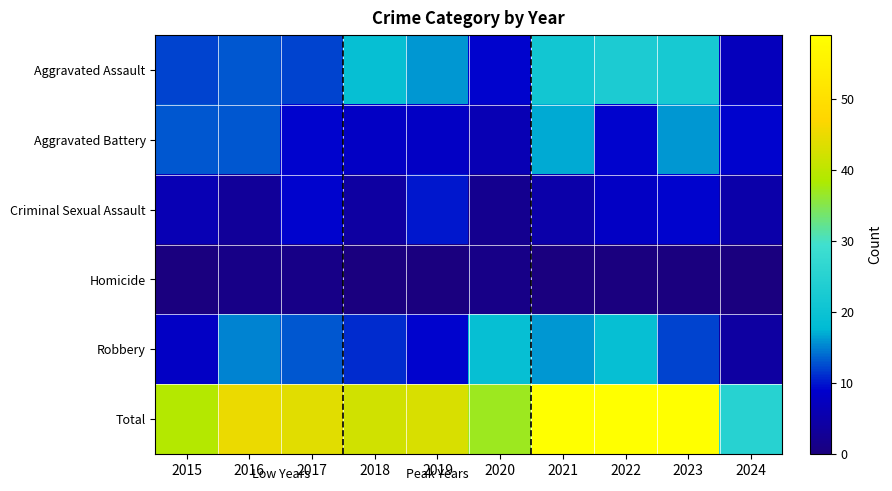

Which label corresponds to the largest value in the chart?

2021